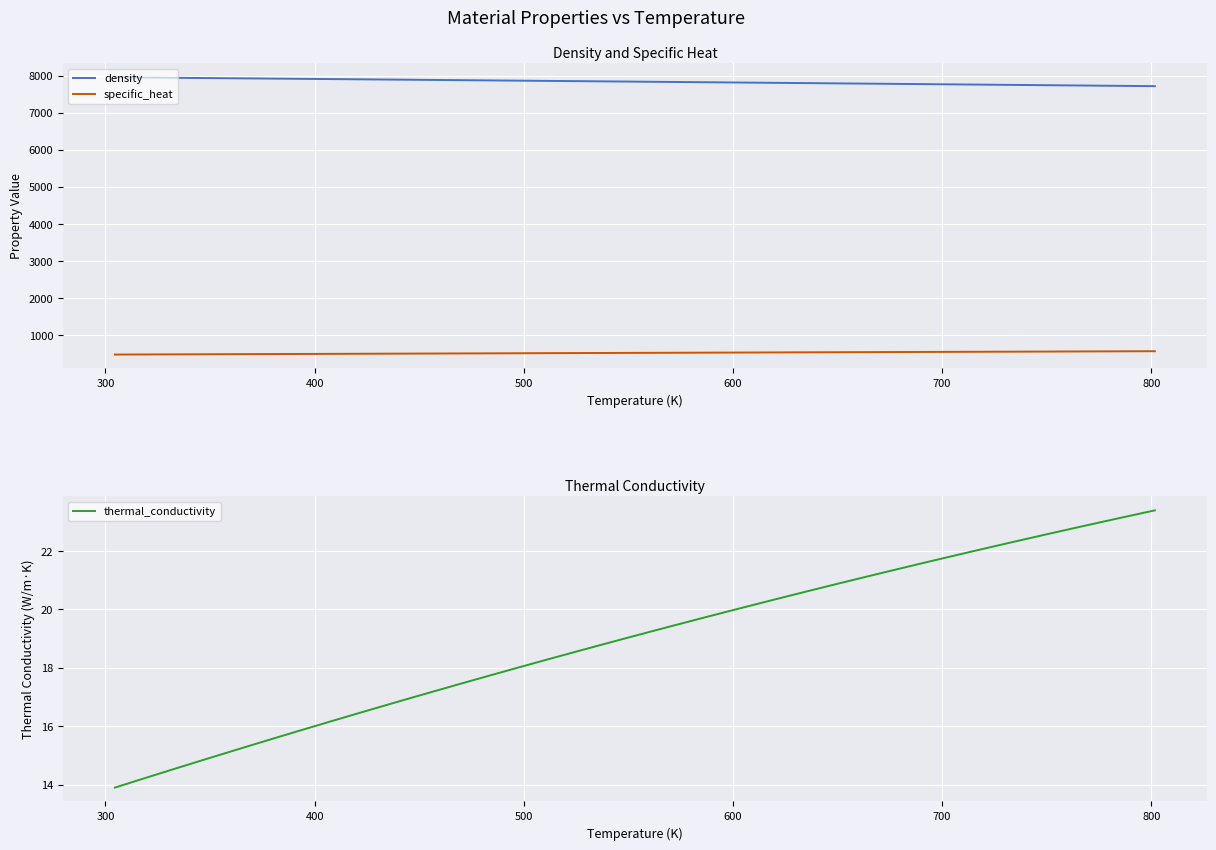

What is the maximum value for thermal_conductivity?

23.4